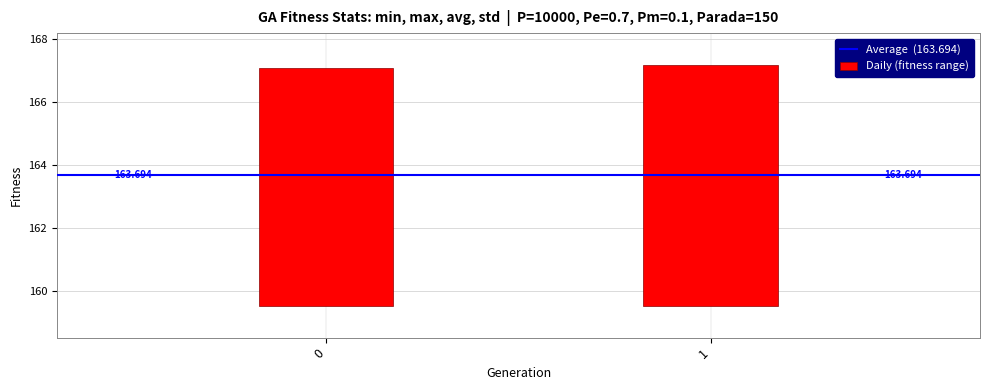

Between 1 and 0, which is larger?

1